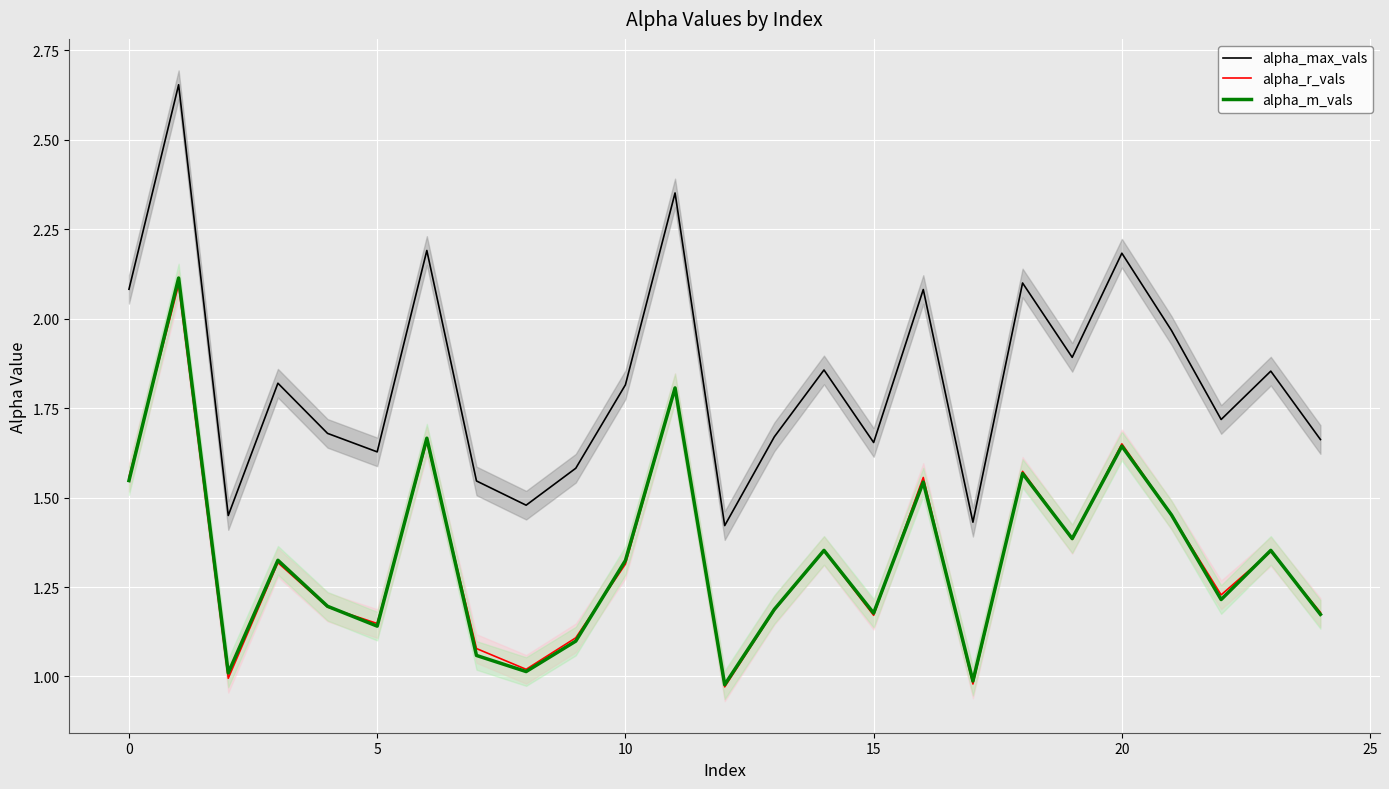

What is the sum of all alpha_max_vals values?

45.8